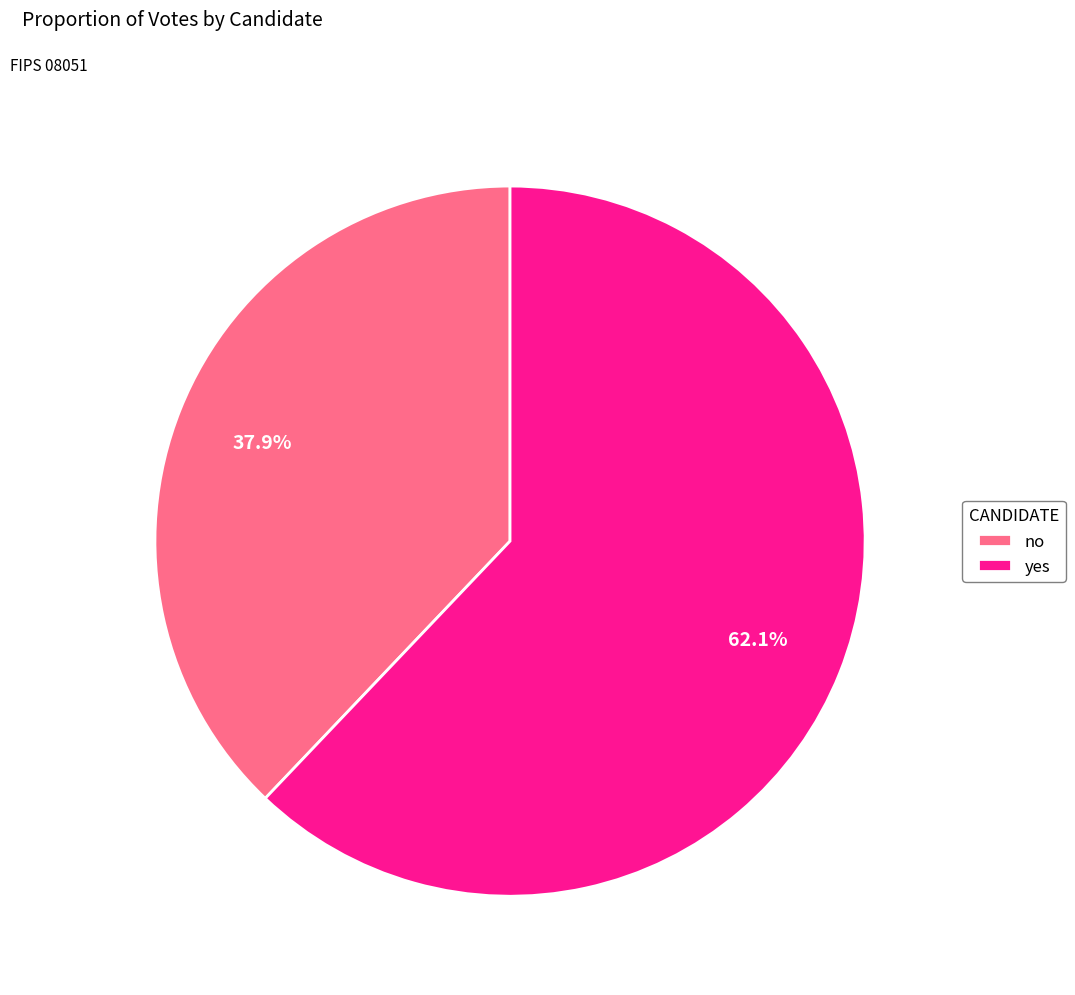

Which category has the smallest portion of the pie?

no